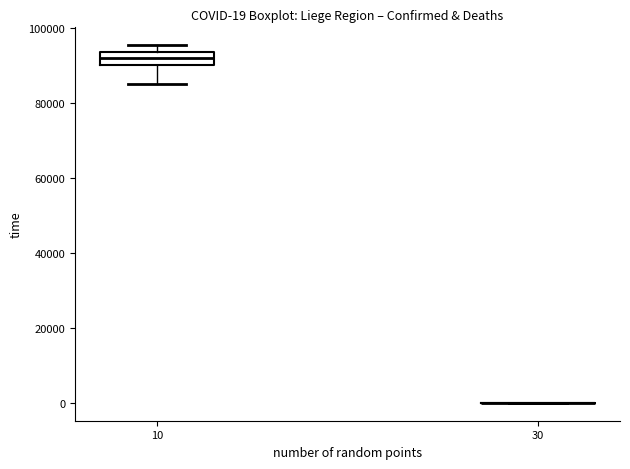

Which box is the tallest, from its lower edge to its upper edge?

10